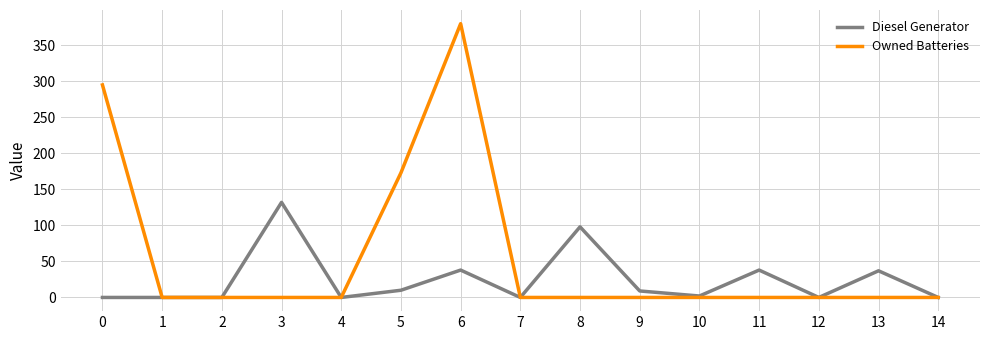

Is it true that Diesel Generator equals 61 at 3?

False